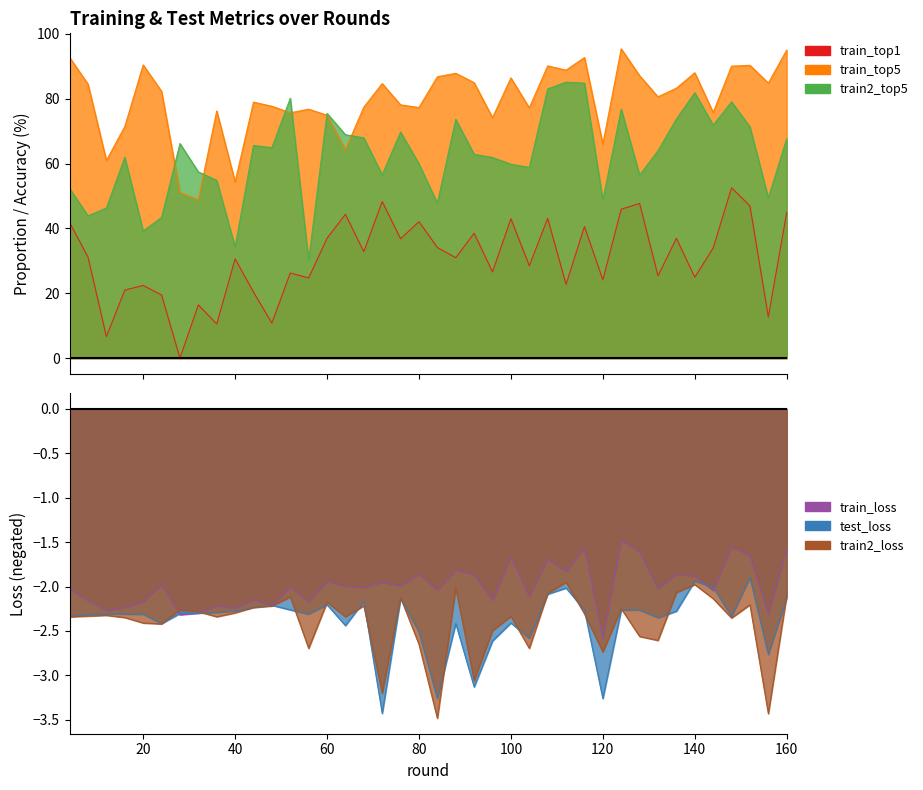

True or false: train2_top5 has a value of 46.3 at 12.

True